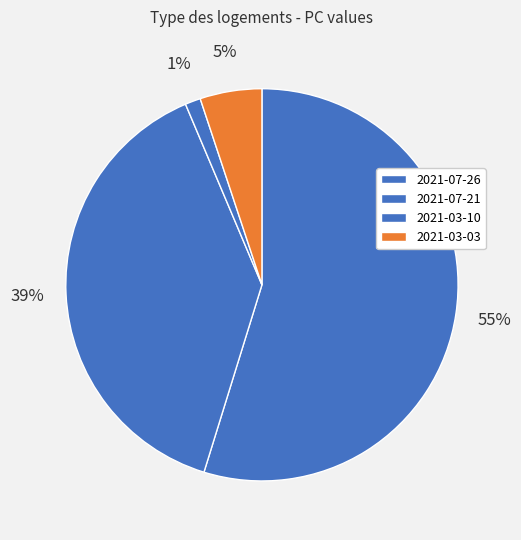

What is the smallest slice in the pie chart?

2021-03-10